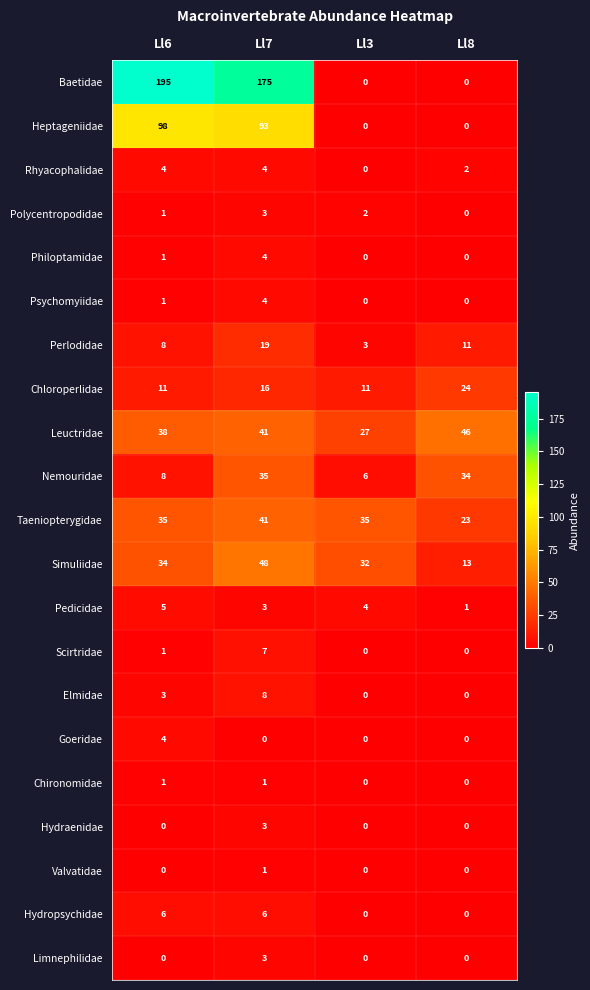

How many series are shown in this chart?

21